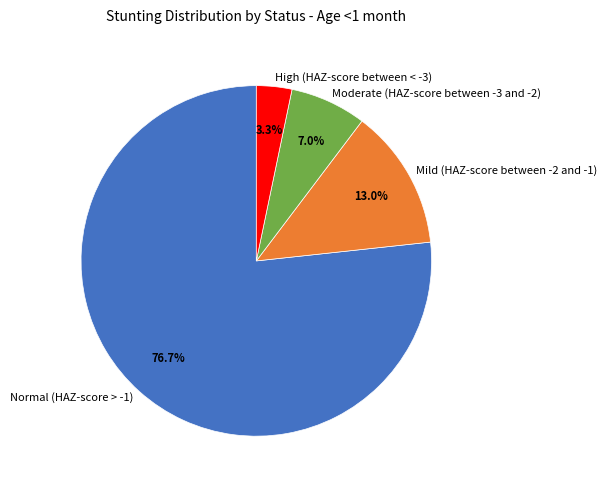

To the nearest percent, what portion does Mild (HAZ-score between -2 and -1) represent?

13%